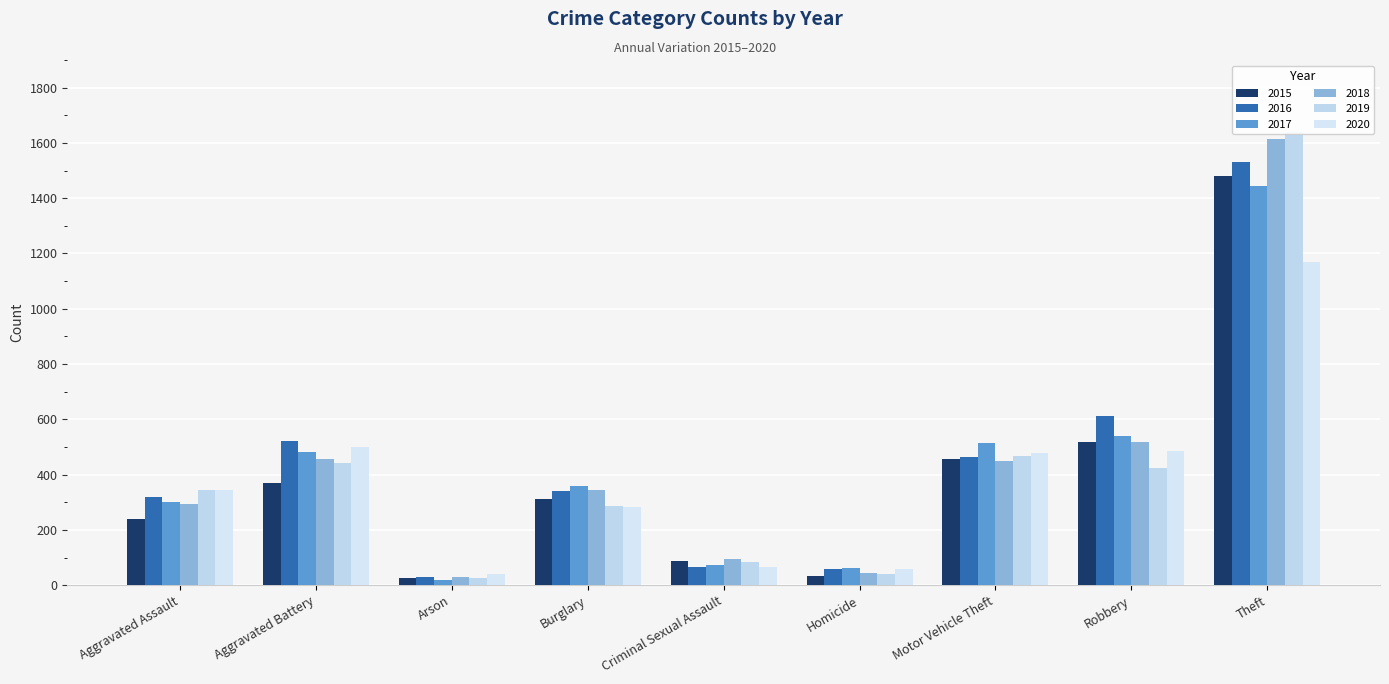

What value does the 2015 series have at Arson?

25